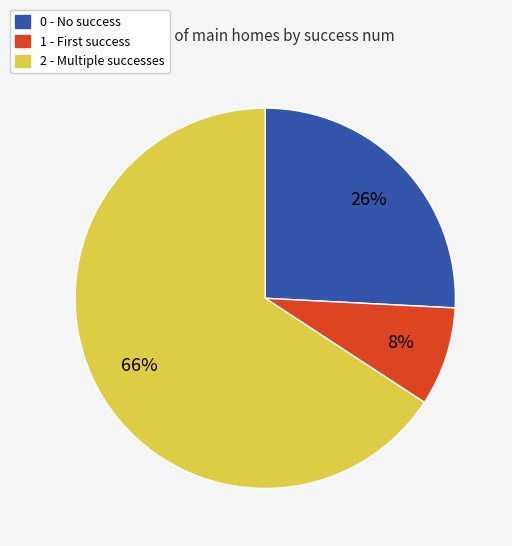

True or false: 2 - Multiple successes accounts for 66% of the total.

True